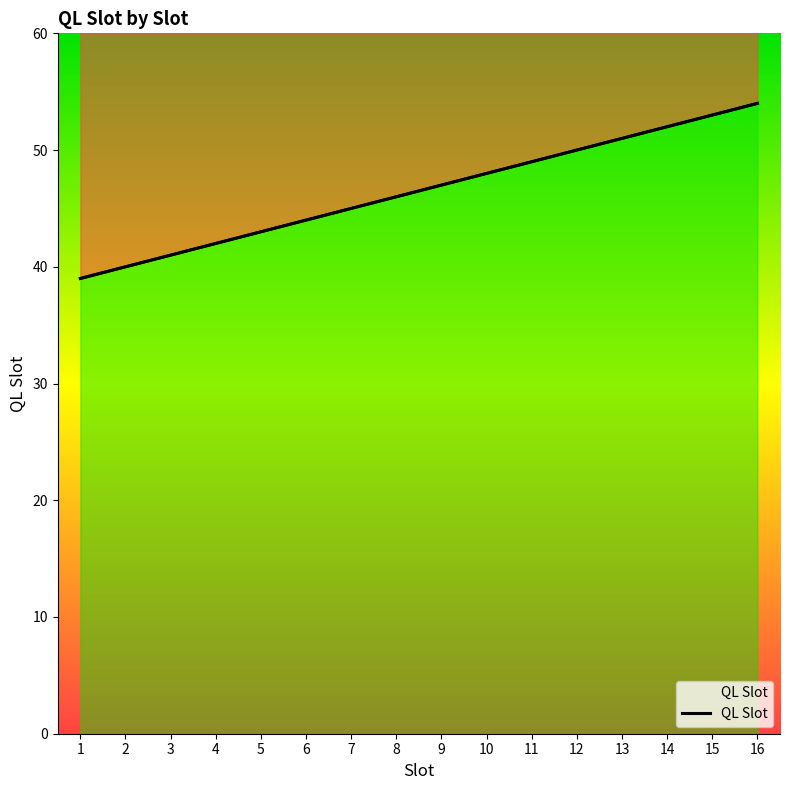

What is the difference between the values at 11 and 14?

3